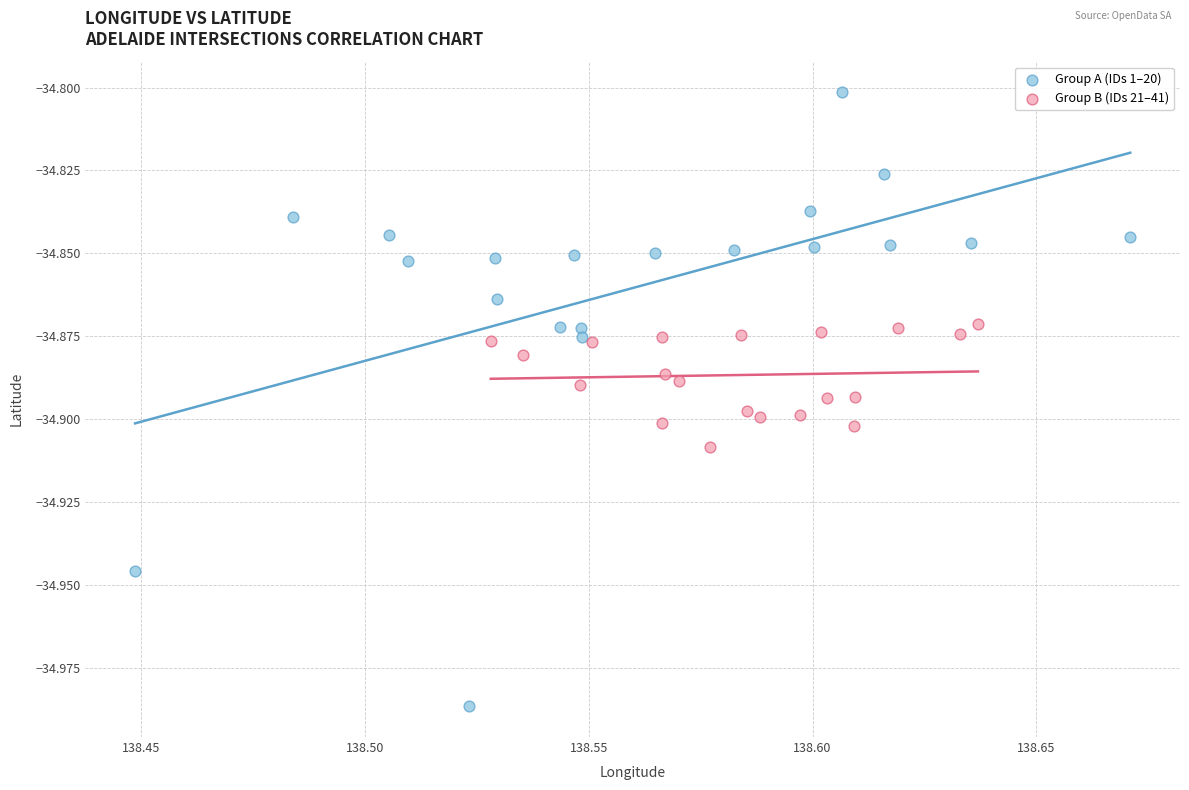

Which series has the widest spread of Y values?

Group A (IDs 1–20)